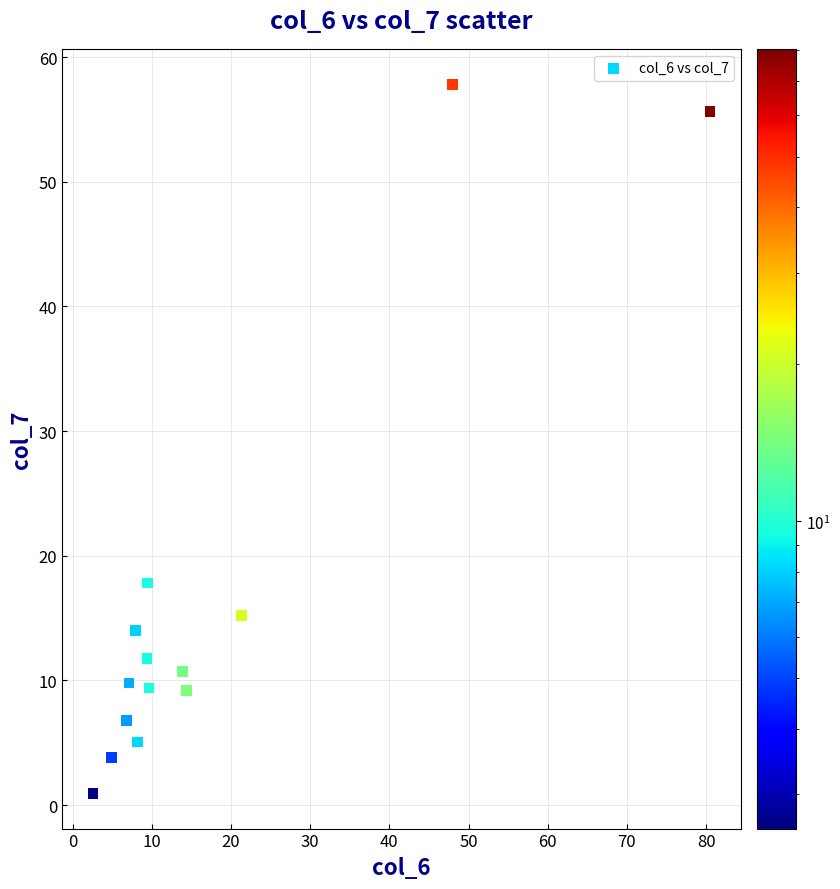

What is the range of X values (max minus min)?

77.9